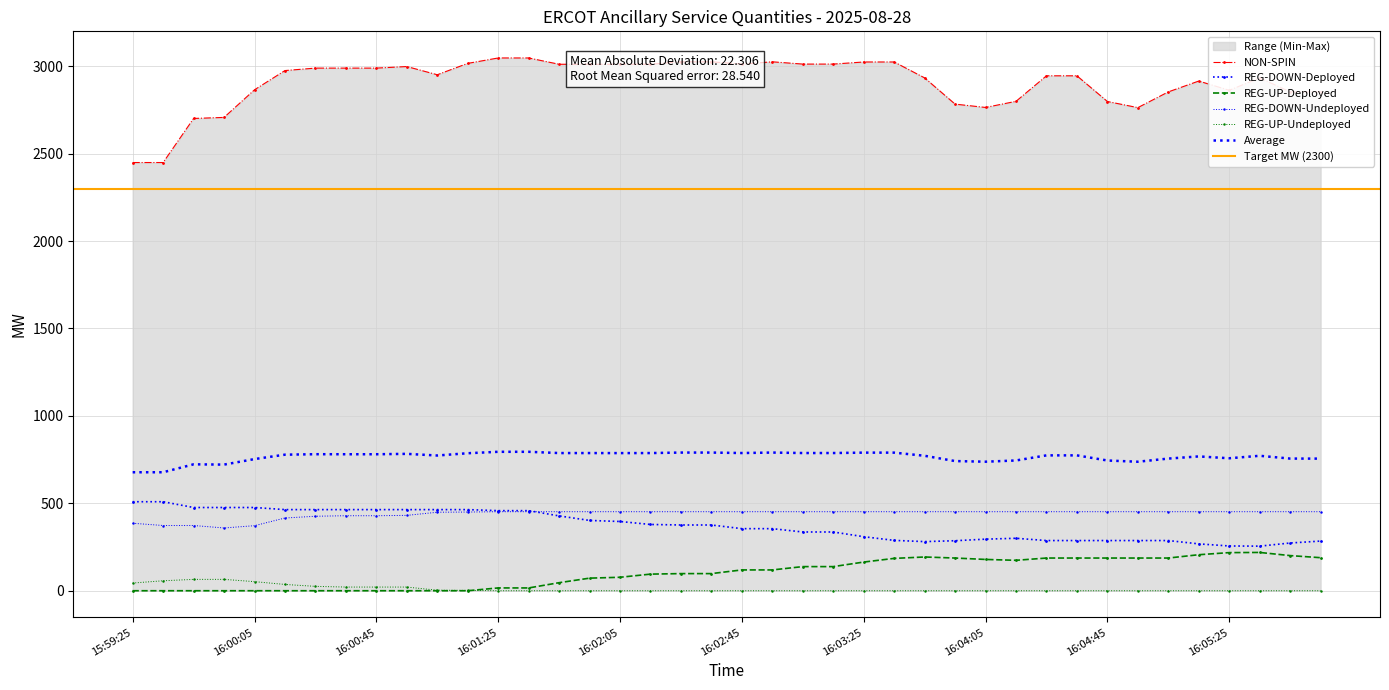

Which has a higher value, 16:02:33 or 16:02:45?

16:02:33